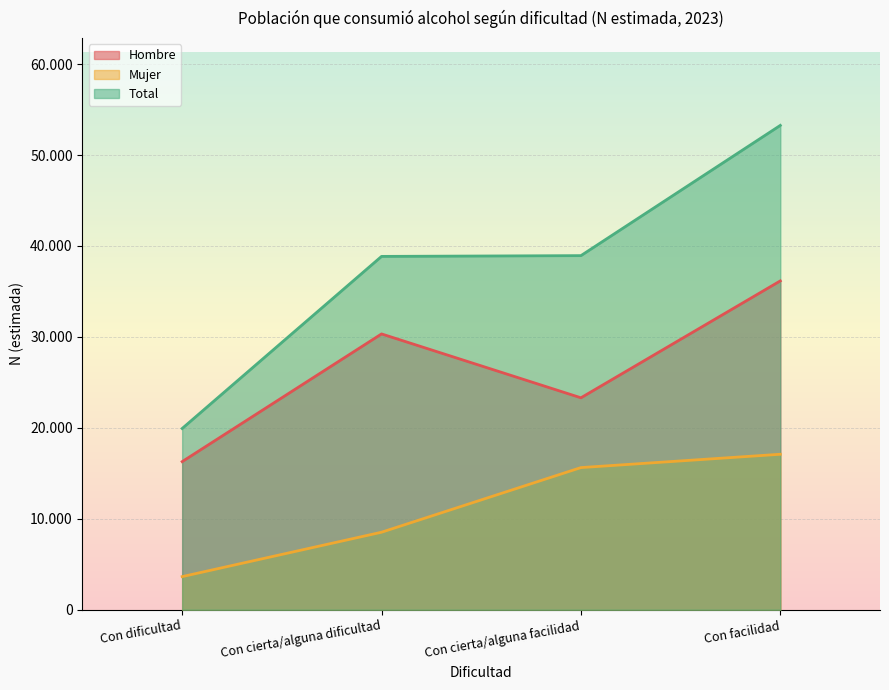

Is the value of Mujer at Con facilidad greater than the value of Hombre at Con cierta/alguna facilidad?

No